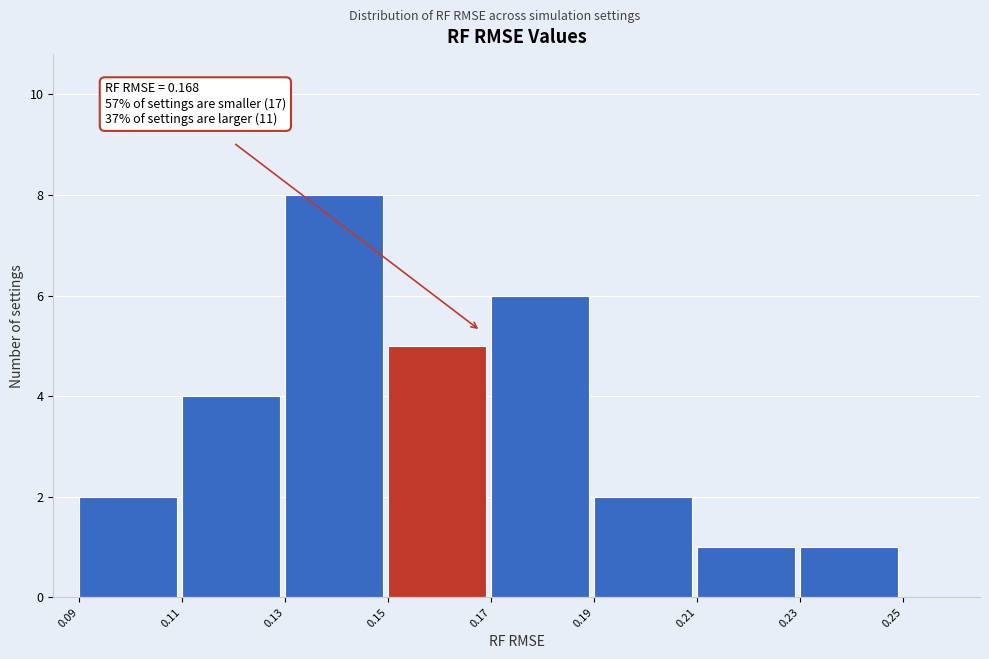

Which range on the x-axis has the tallest bar?

0.13 to 0.15